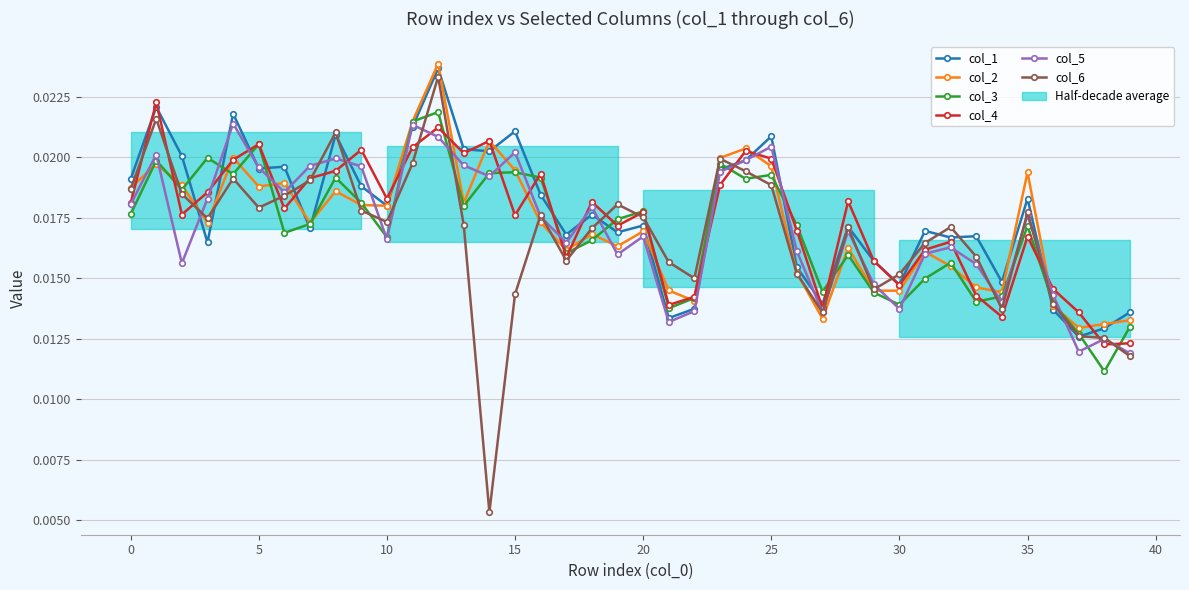

True or false: col_6 has more than 1 interior local peaks.

True